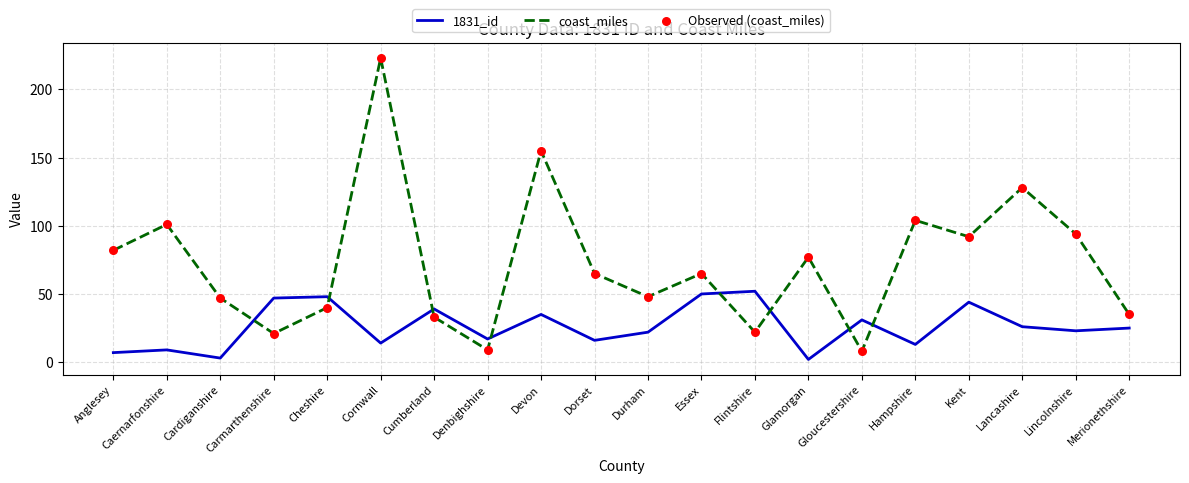

What is the difference between the highest and lowest values at Devon?

120